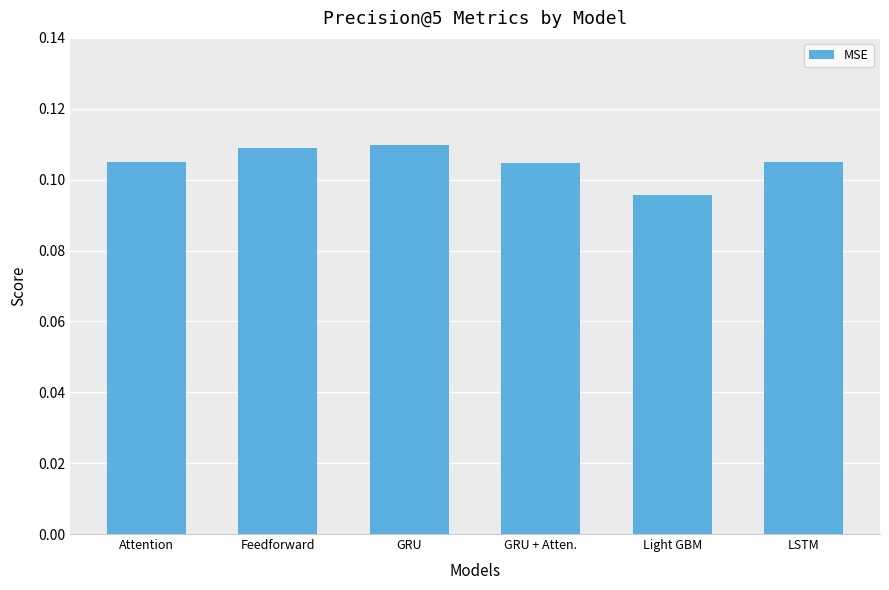

Between Attention and Light GBM, which is larger?

Attention